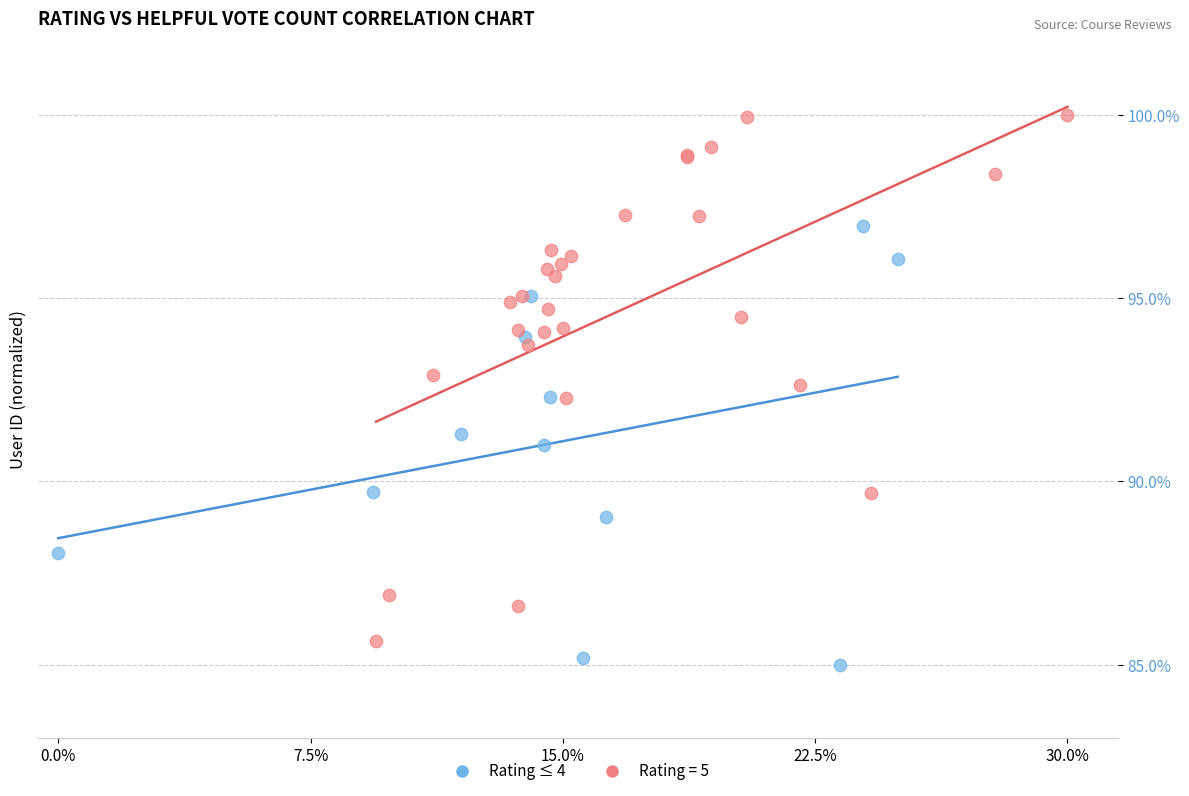

Which series contains the highest Y value?

Rating = 5